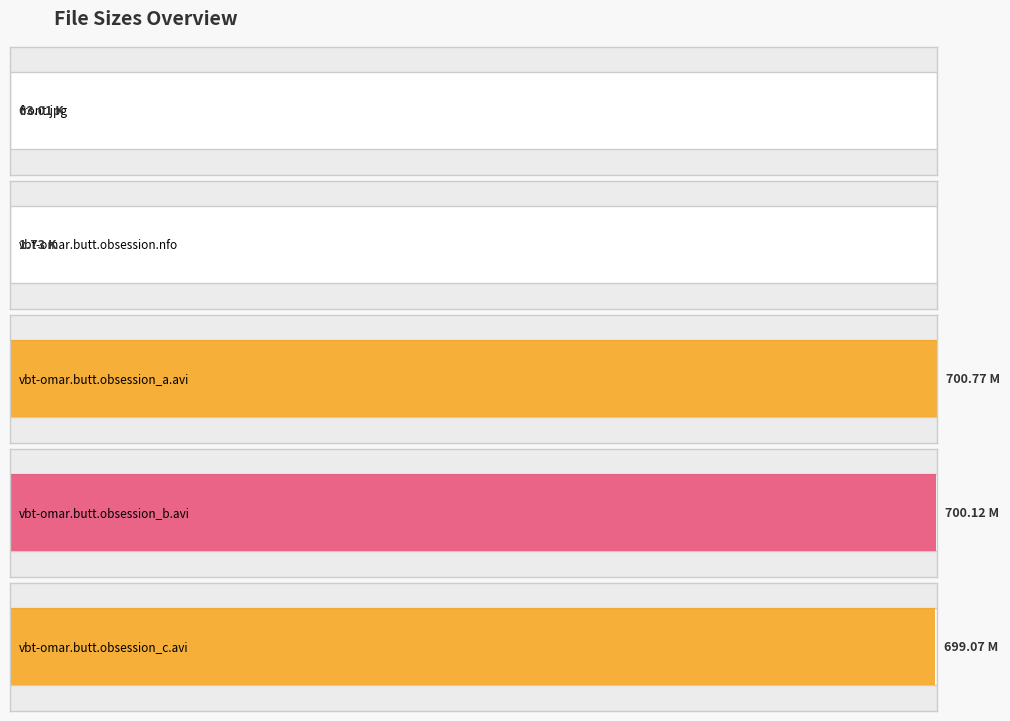

Reading right to left, what are all the values shown in this chart?

vbt-omar.butt.obsession_c.avi=699.1	vbt-omar.butt.obsession_b.avi=700.1	vbt-omar.butt.obsession_a.avi=700.8	vbt-omar.butt.obsession.nfo=1.7	front.jpg=63.0